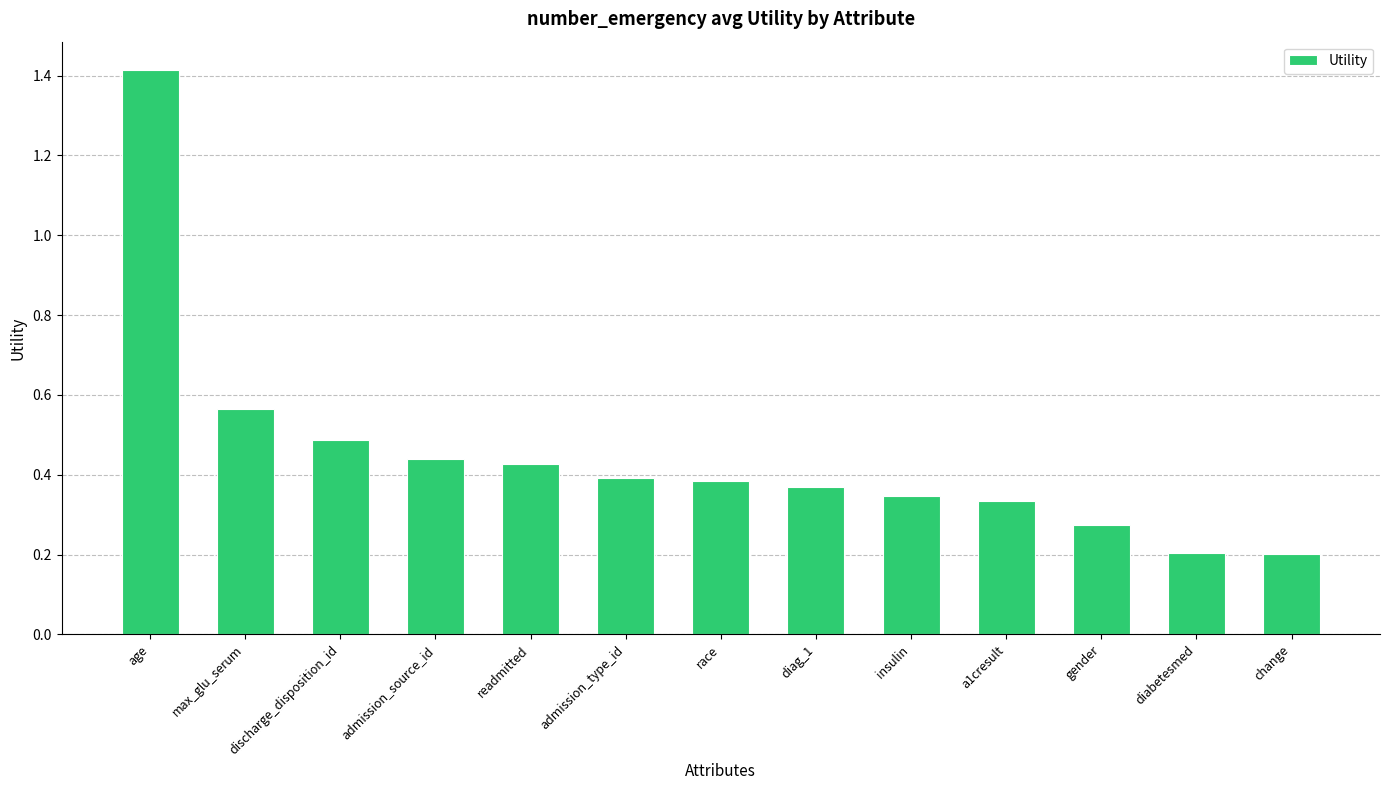

What is the change in value from age to race?

-1.0